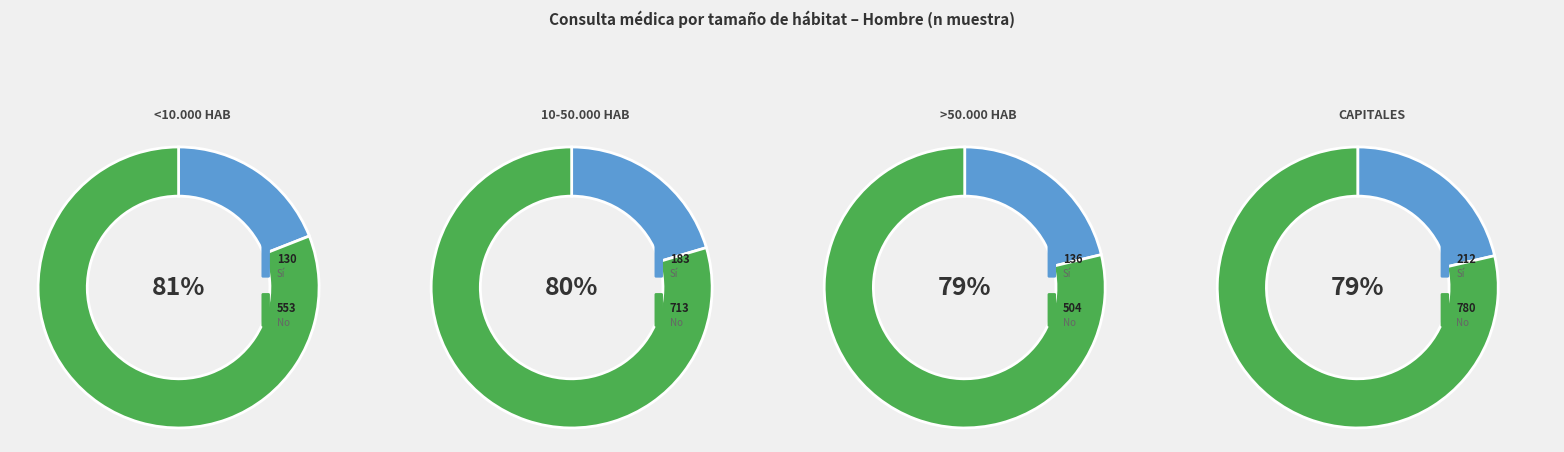

Rank the series by their maximum value, from highest to lowest.

No, Sí